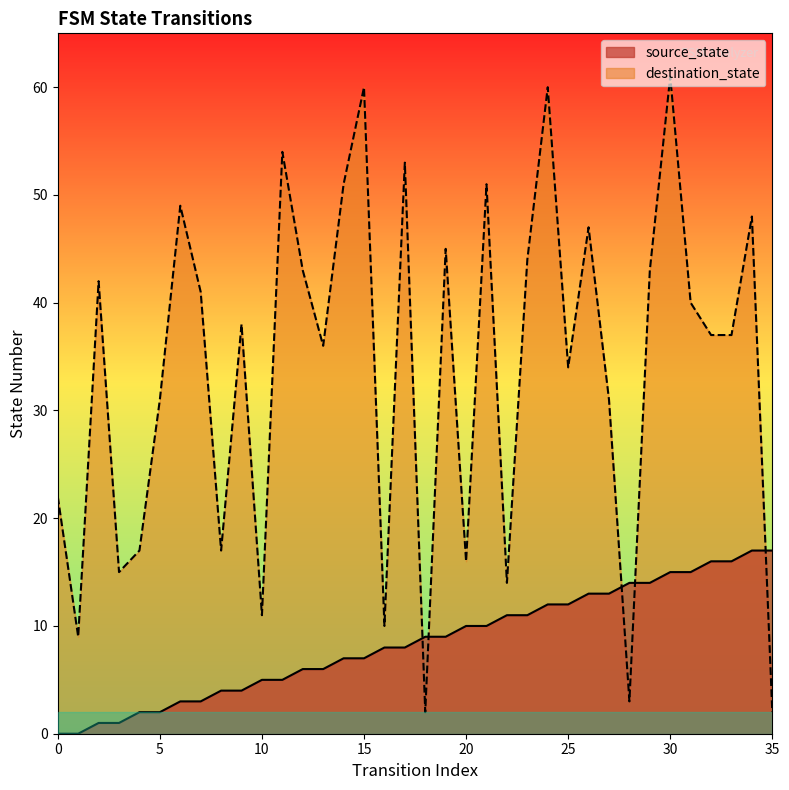

True or false: source_state has more than 0 interior local peaks.

False